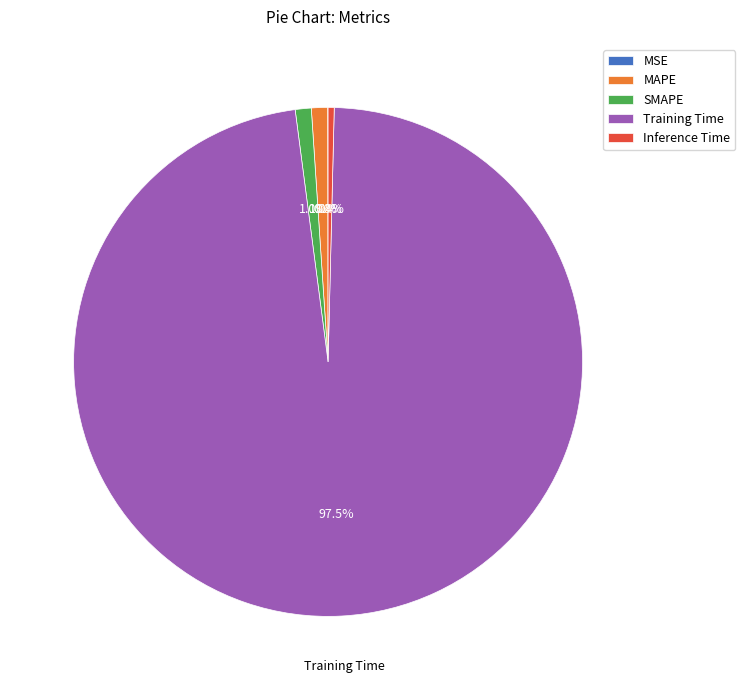

Which slice is the largest?

Training Time